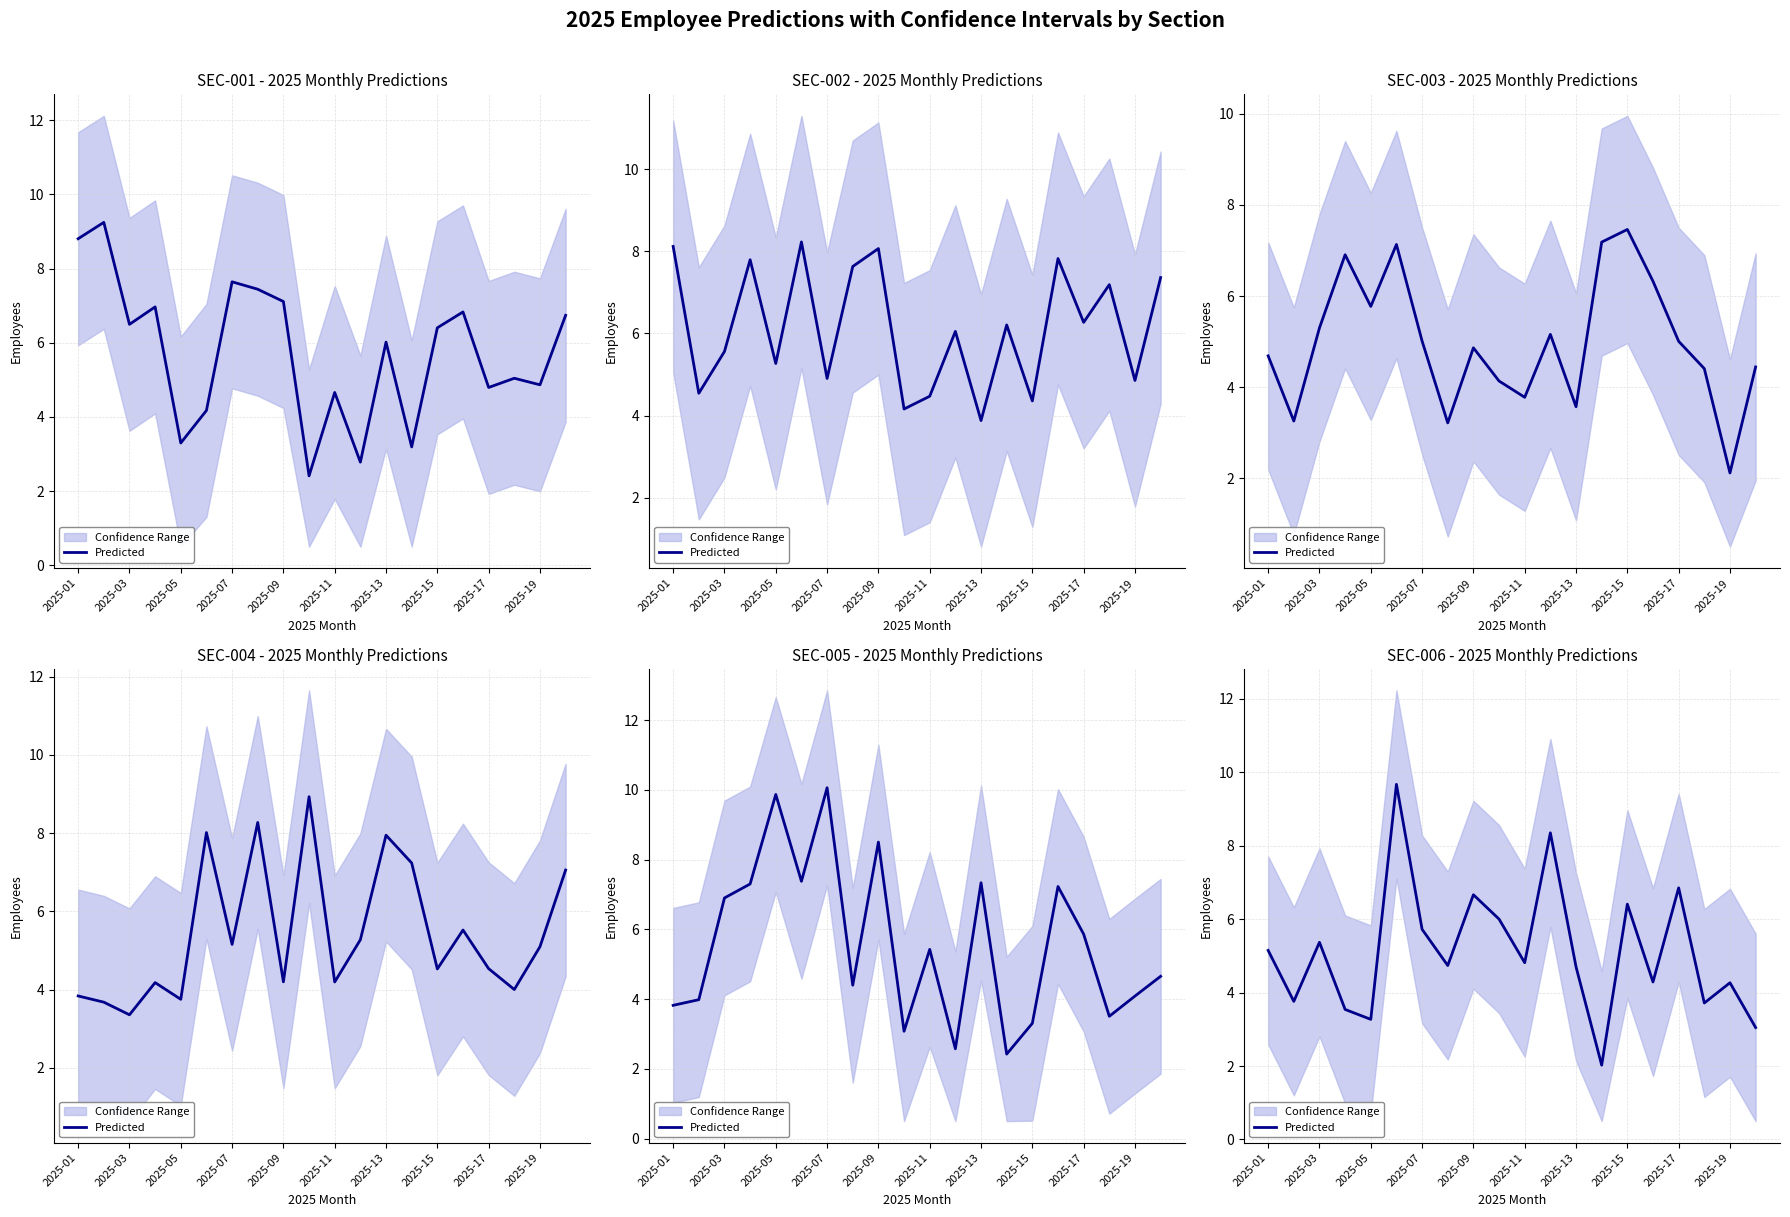

Reading left to right, extract all data points from this chart.

5.1	3.8	5.4	3.5	3.3	9.7	5.7	4.7	6.7	6.0	4.8	8.4	4.7	2.0	6.4	4.3	6.9	3.7	4.3	3.0